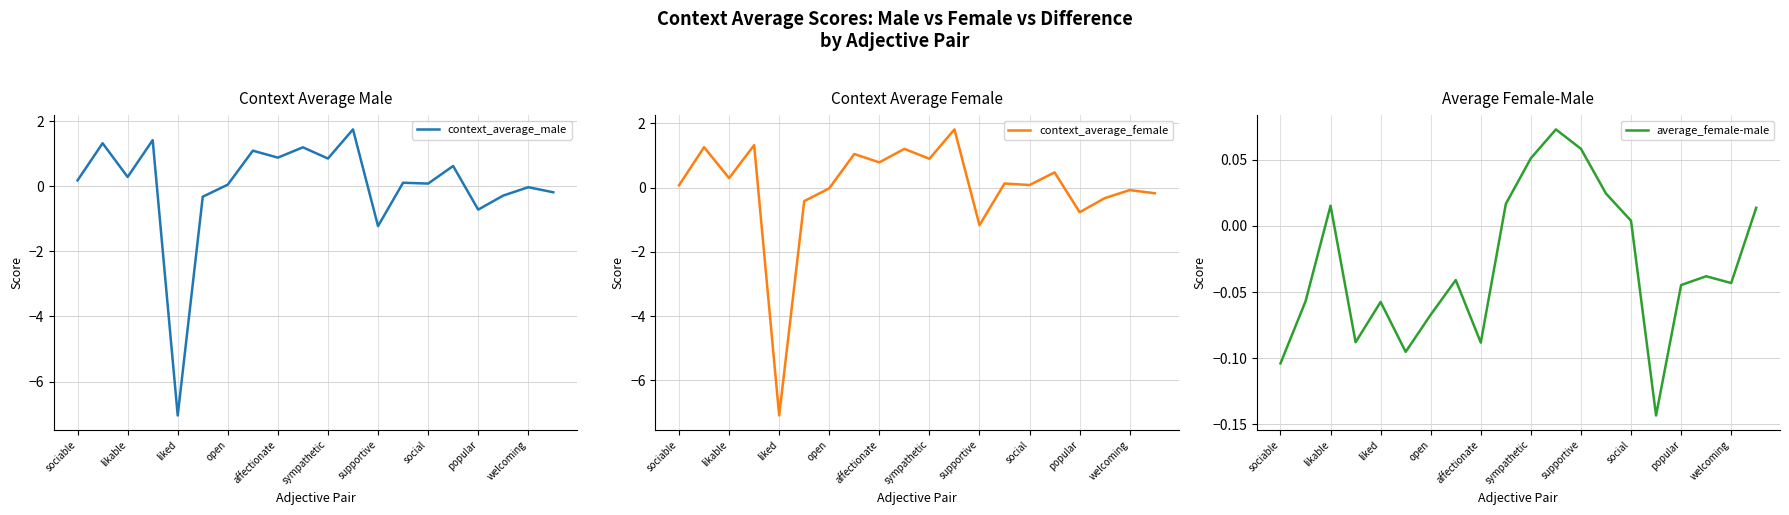

How many data points in context_average_female are above 0?

12